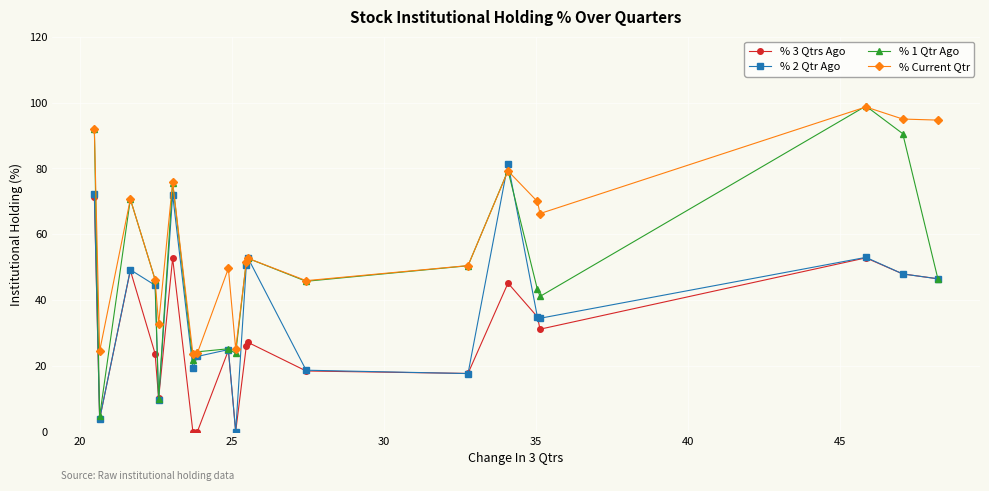

How many lines are shown in the chart?

4